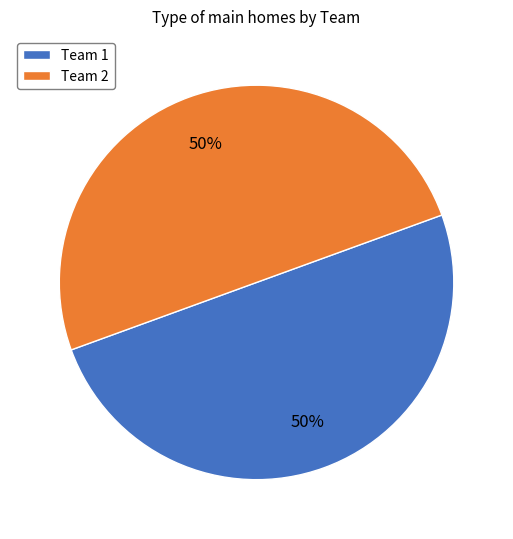

How many slices are in this pie chart?

2